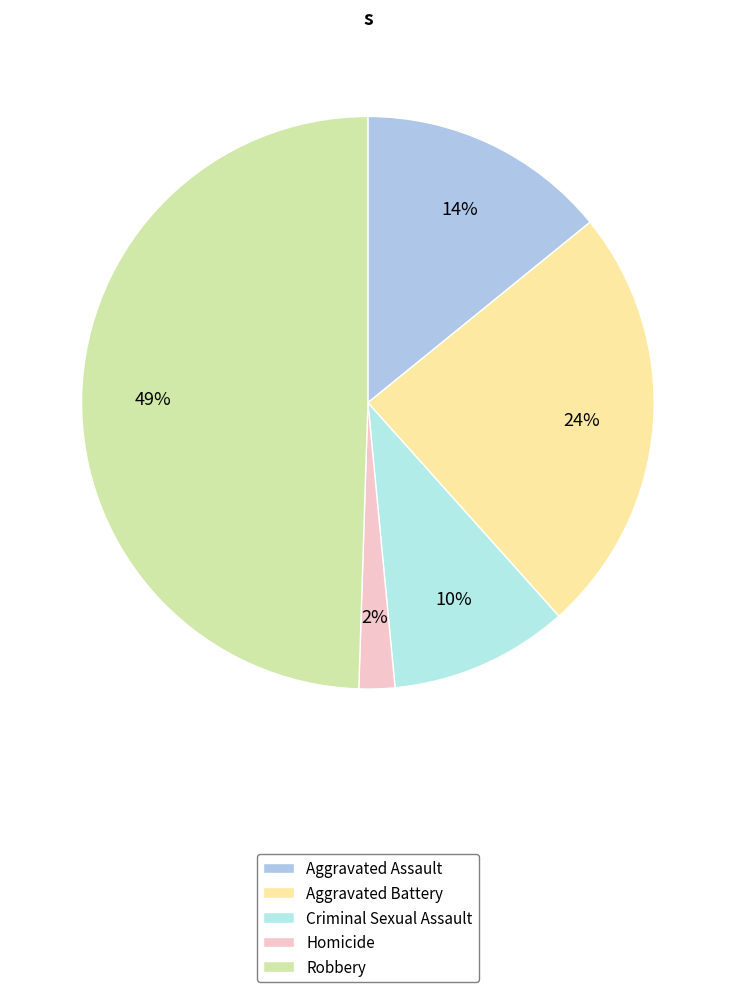

Count the number of slices in the pie.

5